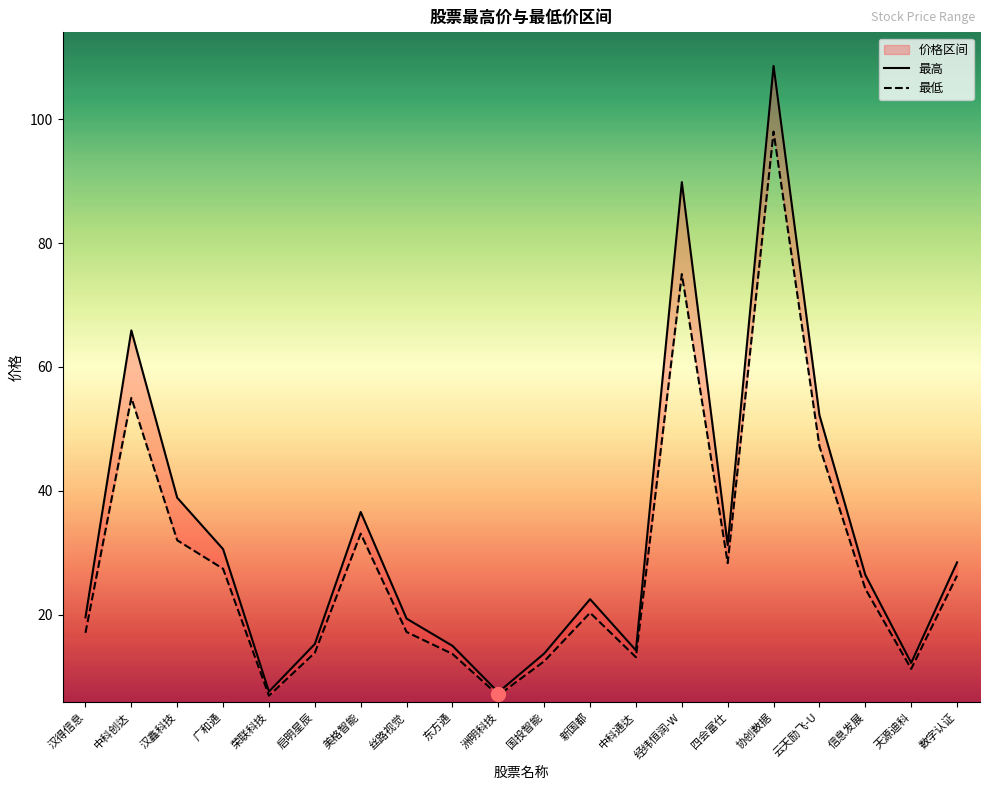

Reading left to right, transcribe all the data shown in this chart.

最高: 汉得信息=19.6	中科创达=65.9	汉鑫科技=38.9	广和通=30.6	荣联科技=7.6	启明星辰=15.3	美格智能=36.6	丝路视觉=19.4	东方通=15.0	洲明科技=7.5	国投智能=13.7	新国都=22.5	中科通达=14.2	经纬恒润-W=89.8	四会富仕=31.2	协创数据=108.6	云天励飞-U=52.2	信息发展=26.4	天源迪科=12.2	数字认证=28.4
最低: 汉得信息=17.1	中科创达=55.0	汉鑫科技=32.0	广和通=27.4	荣联科技=6.9	启明星辰=13.8	美格智能=33.1	丝路视觉=17.2	东方通=13.7	洲明科技=7.0	国投智能=12.5	新国都=20.3	中科通达=13.1	经纬恒润-W=75.0	四会富仕=28.3	协创数据=98.0	云天励飞-U=47.2	信息发展=24.2	天源迪科=11.2	数字认证=26.3